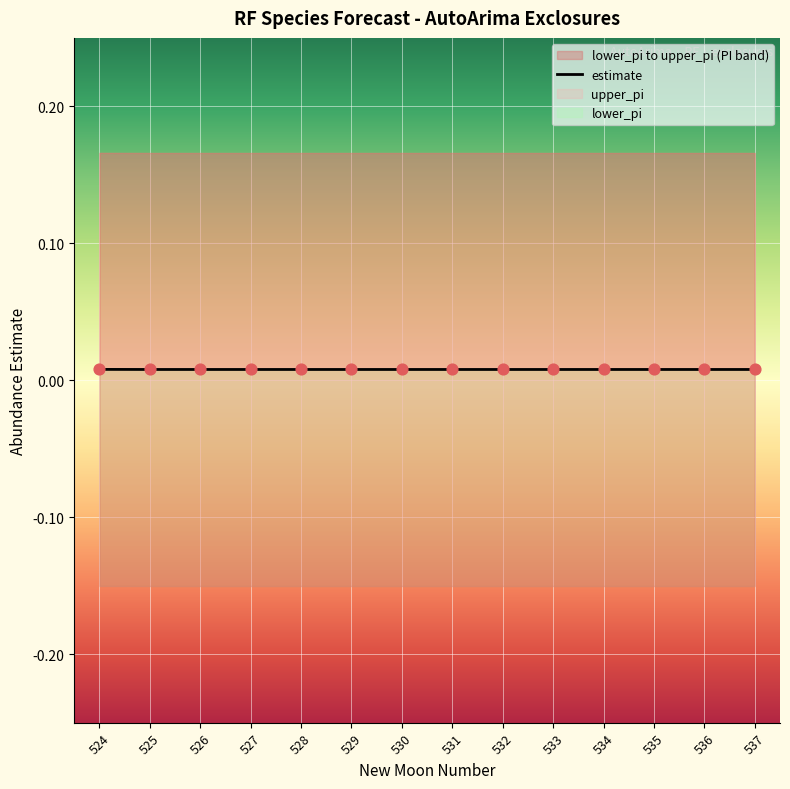

At how many categories does at least one series exceed 0?

14